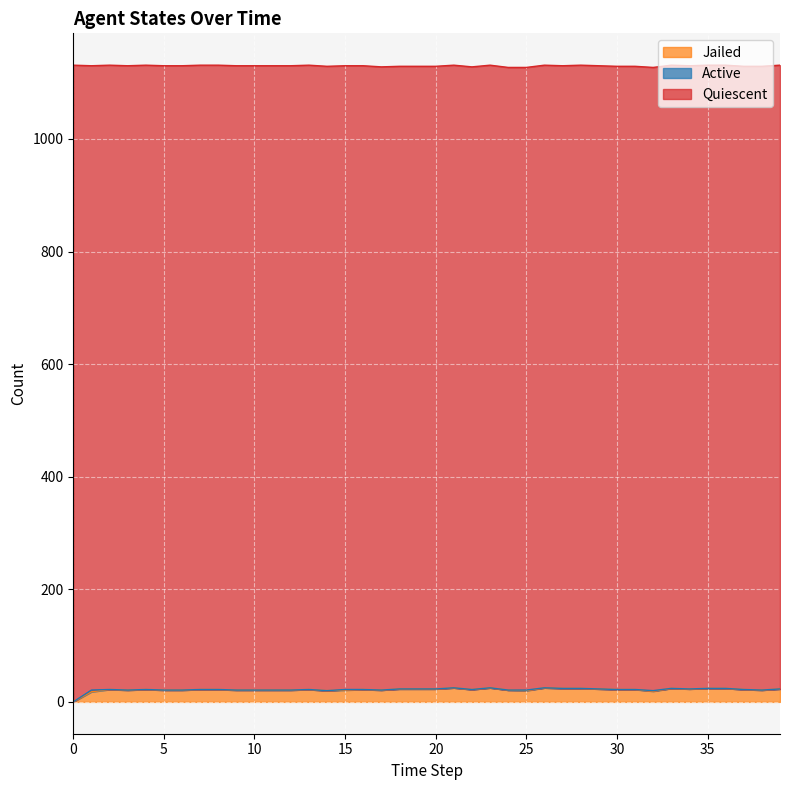

Does the chart display data point markers on the line(s)?

No